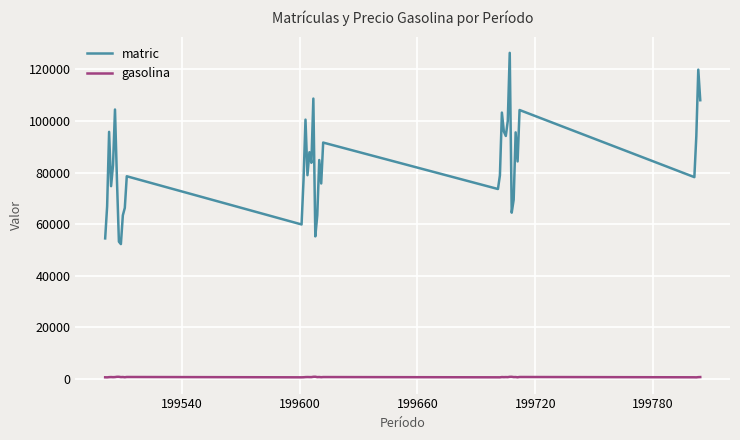

Which series has the largest total across all categories?

matric